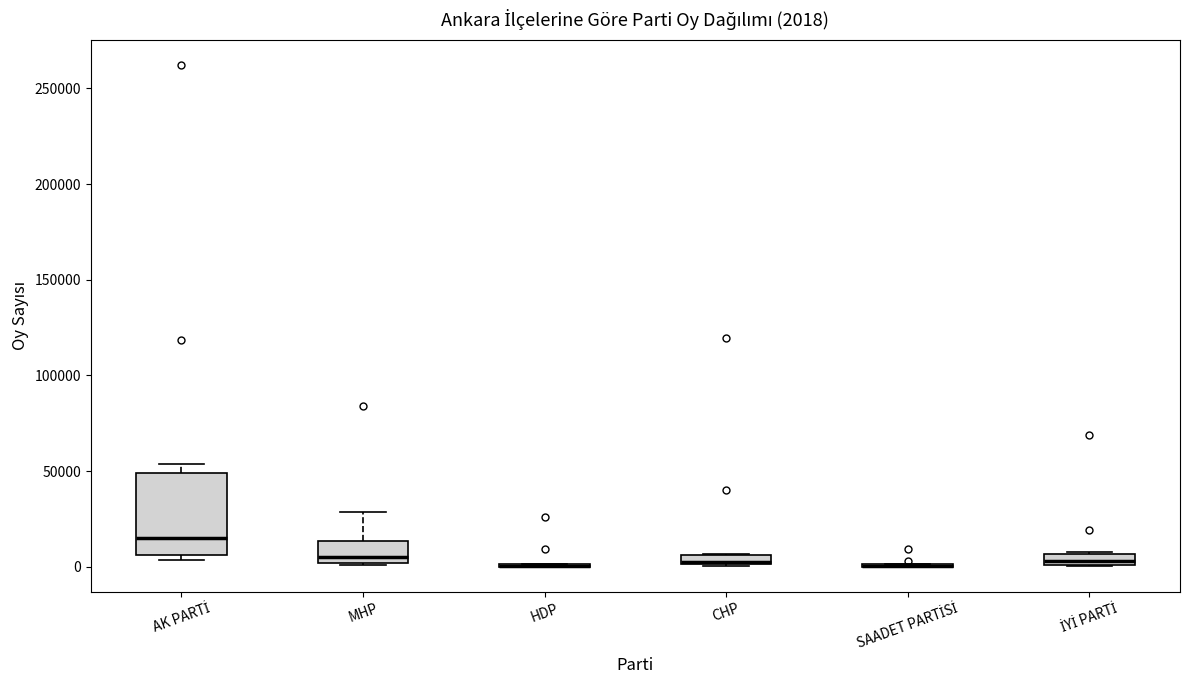

Comparing the boxes themselves (not the whiskers), which one is the tallest?

AK PARTİ